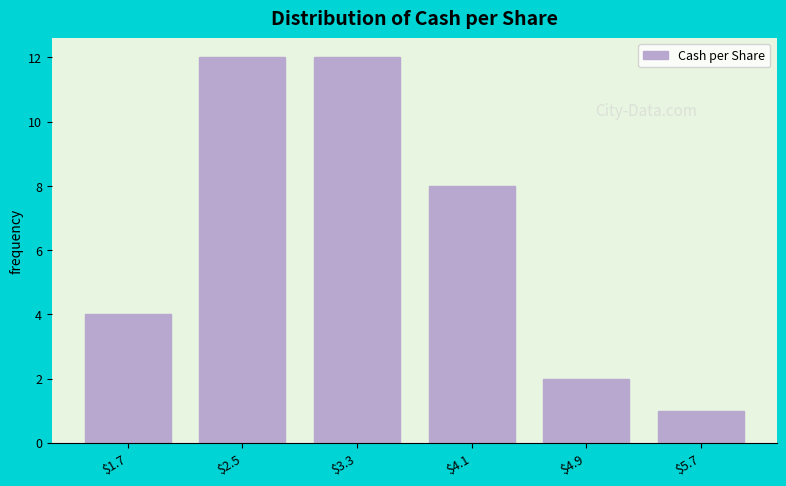

Reading right to left, extract all data points from this chart.

1	2	8	12	12	4